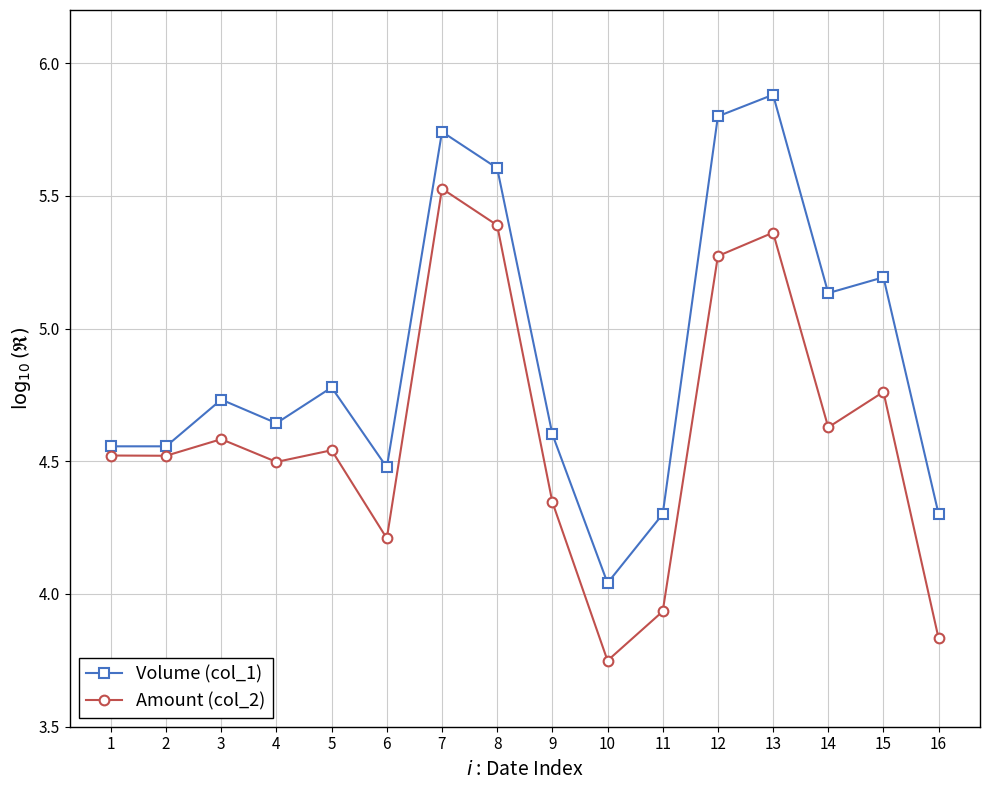

How many data points does each series have?

16